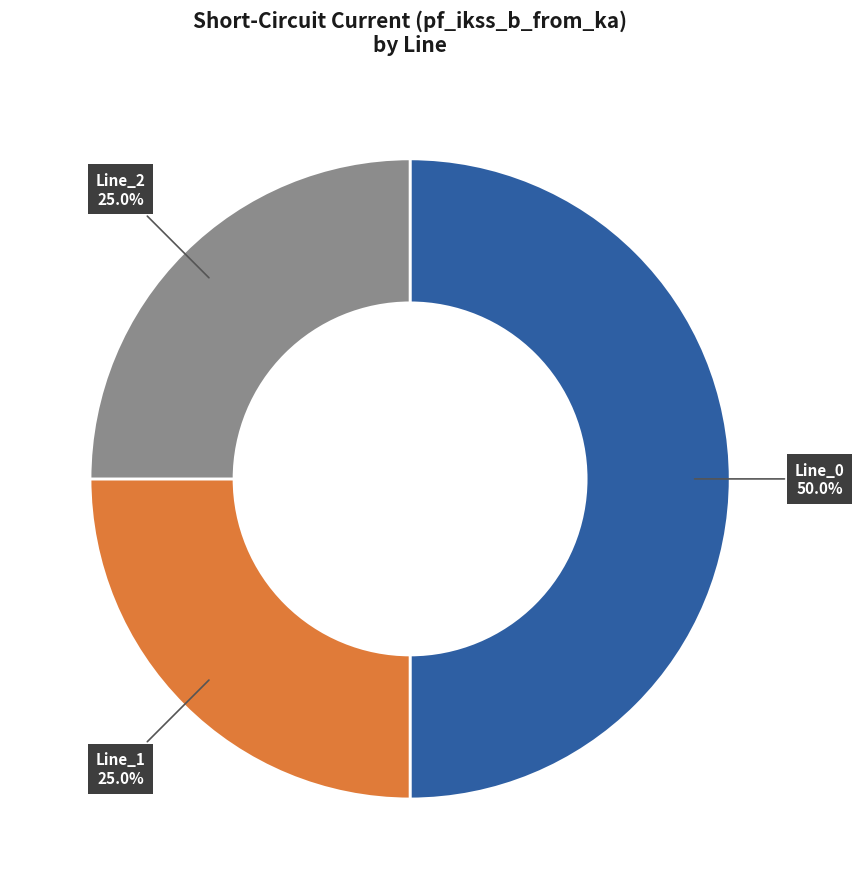

How many segments does this pie chart have?

3